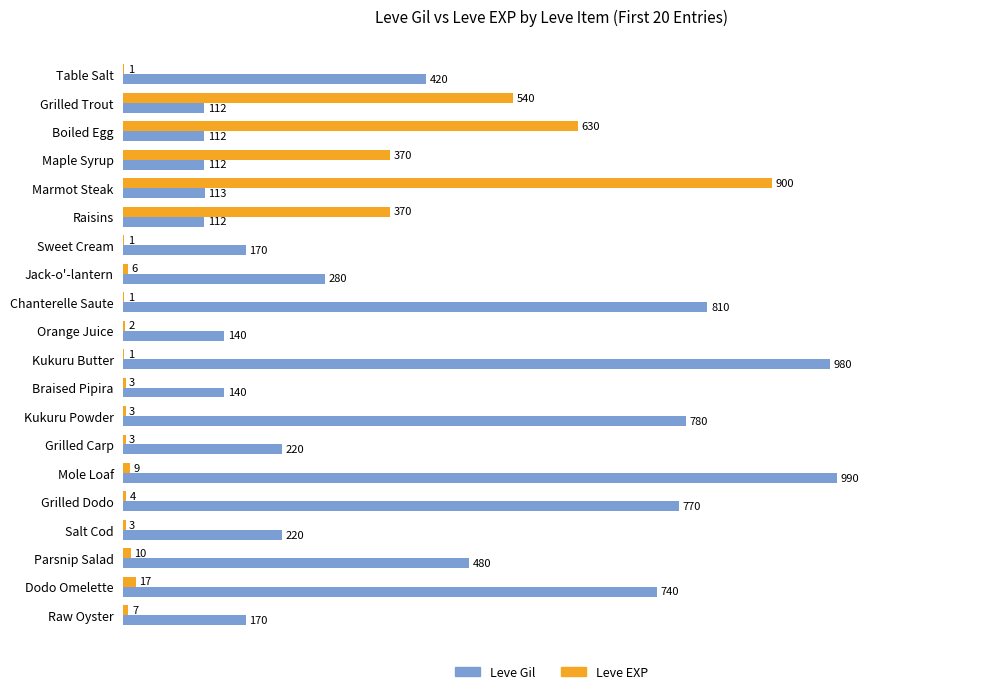

At which label does Leve EXP reach its peak?

Marmot Steak